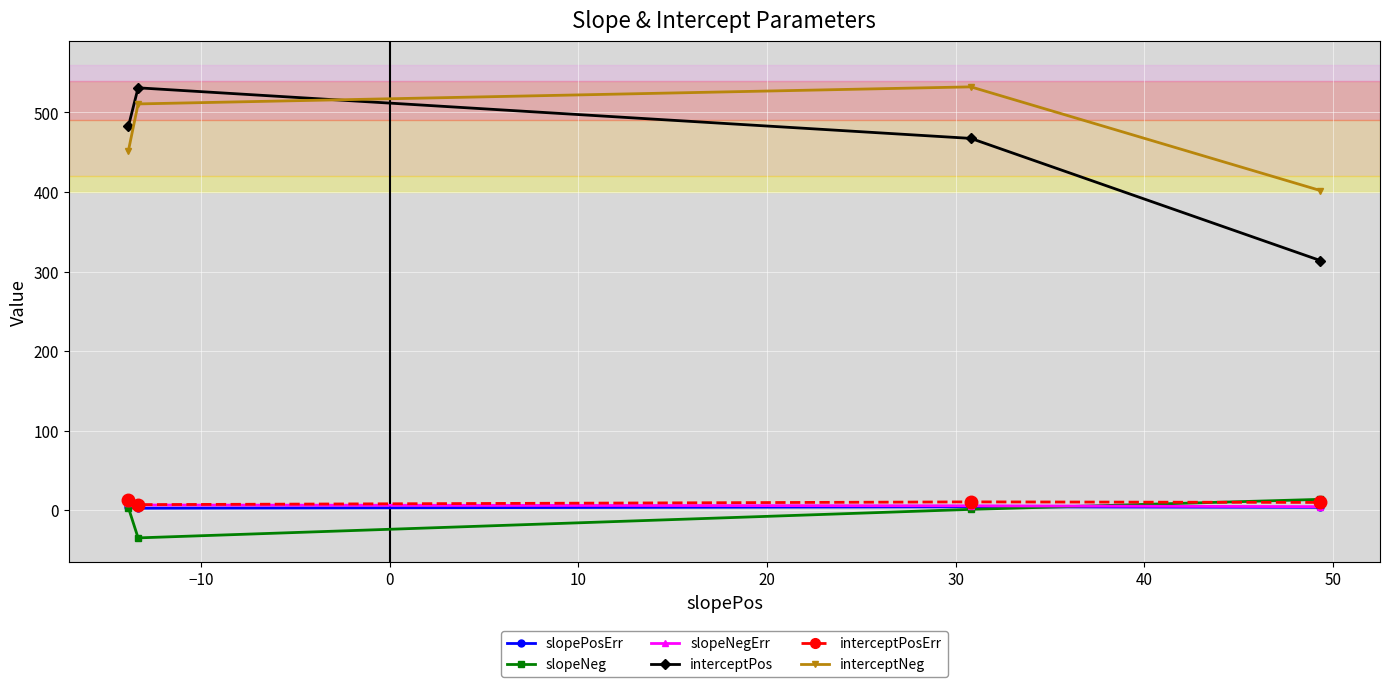

At how many categories does at least one series exceed 41?

4